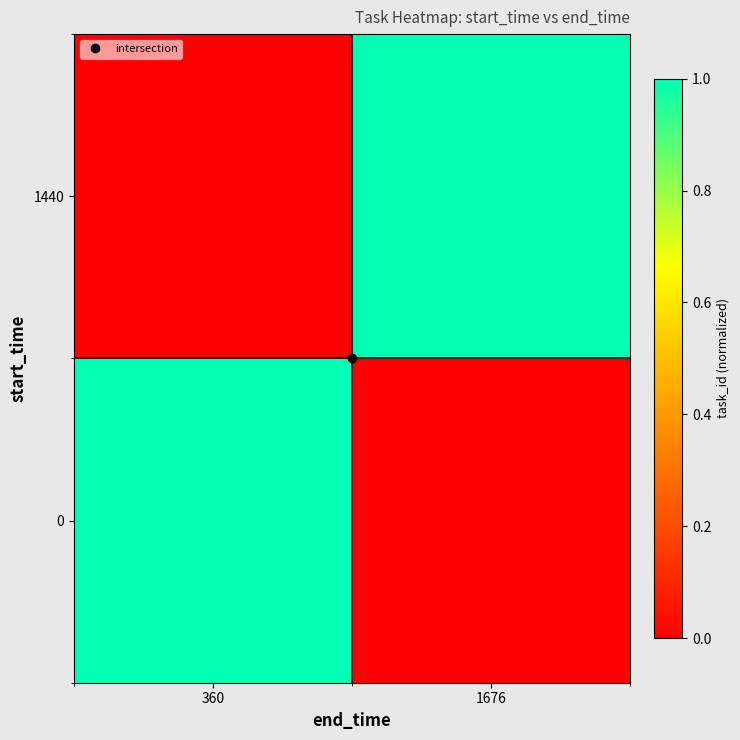

What is the greatest value displayed?

1